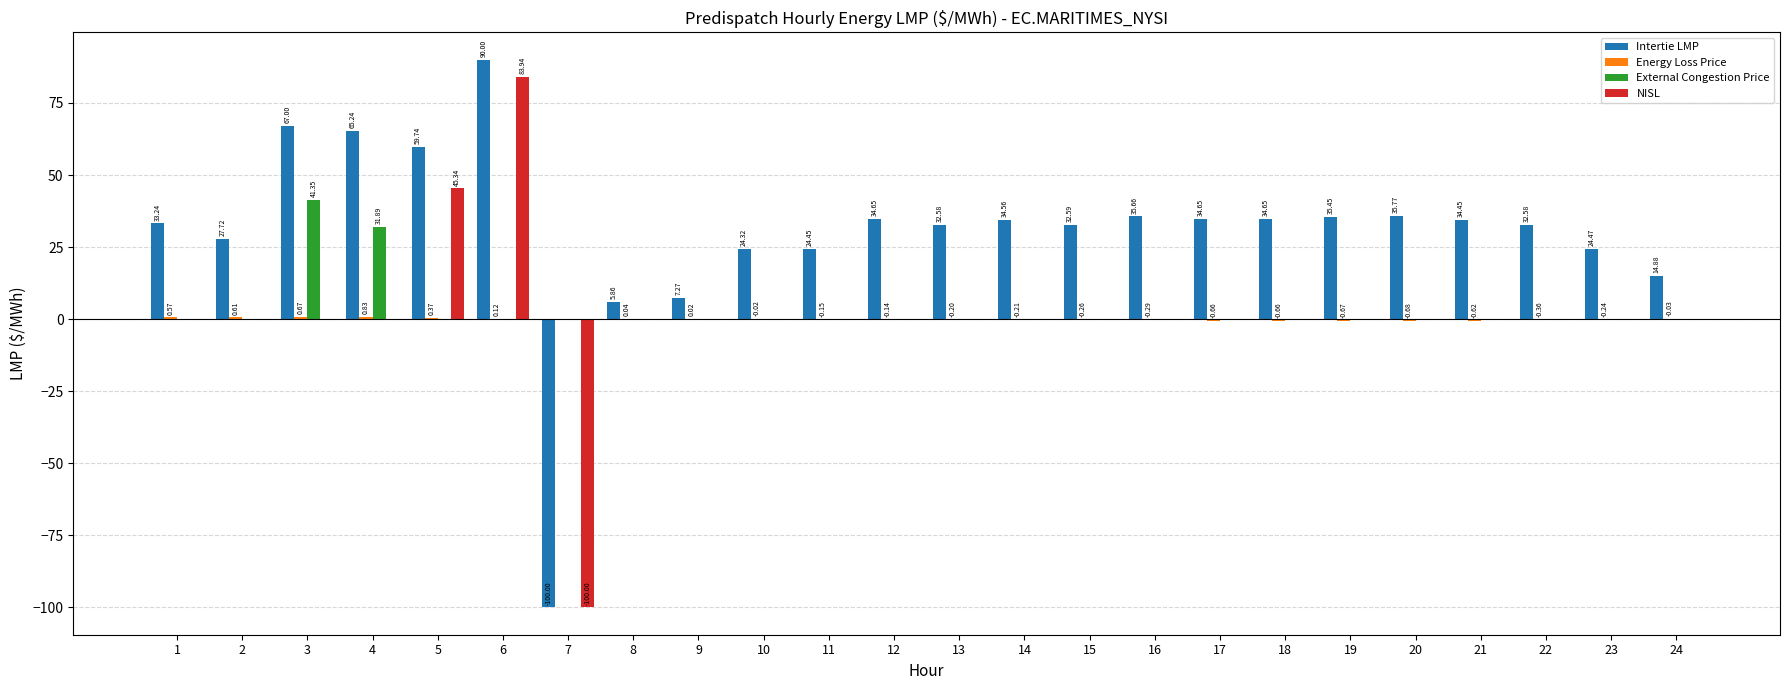

Does the chart contain stacked bars?

No